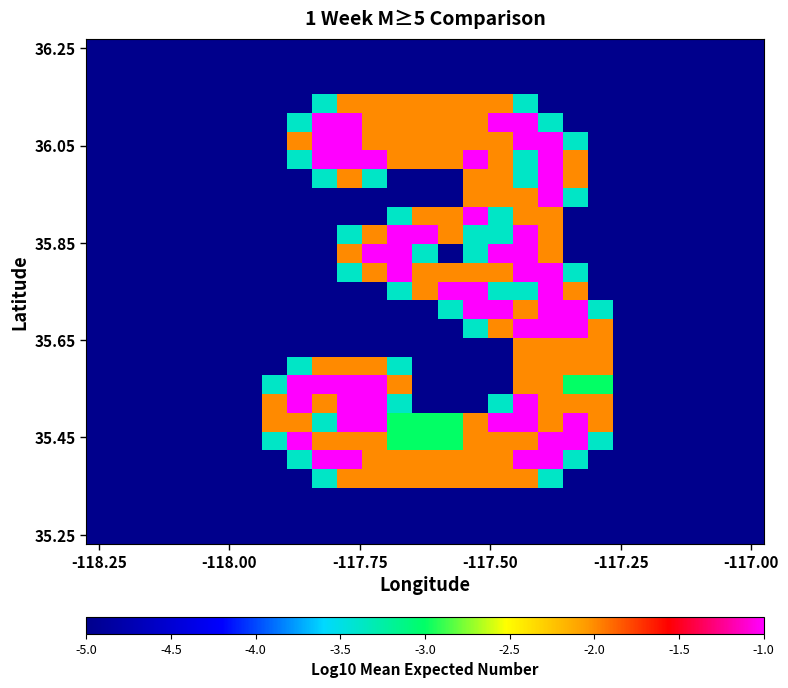

How many distinct data groups are displayed?

27